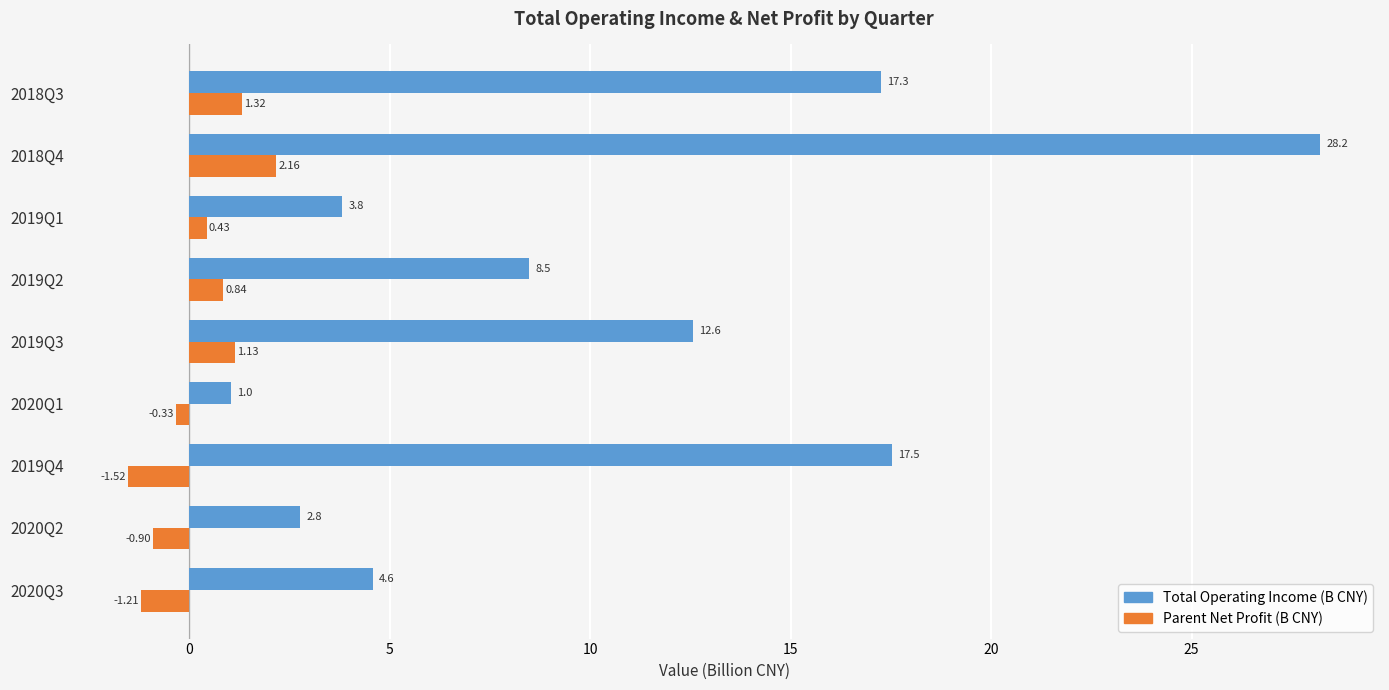

What is the maximum value shown in the chart?

28.2